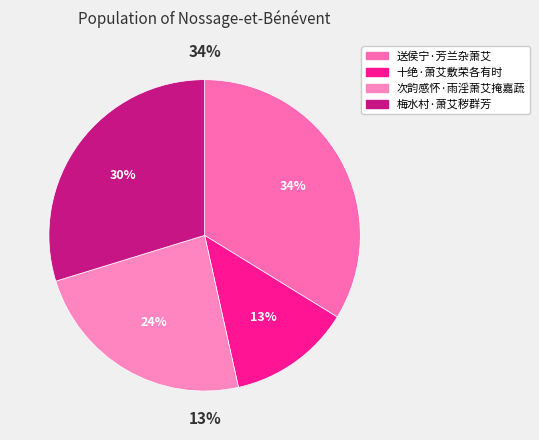

What is the smallest slice in the pie chart?

十绝·萧艾敷荣各有时